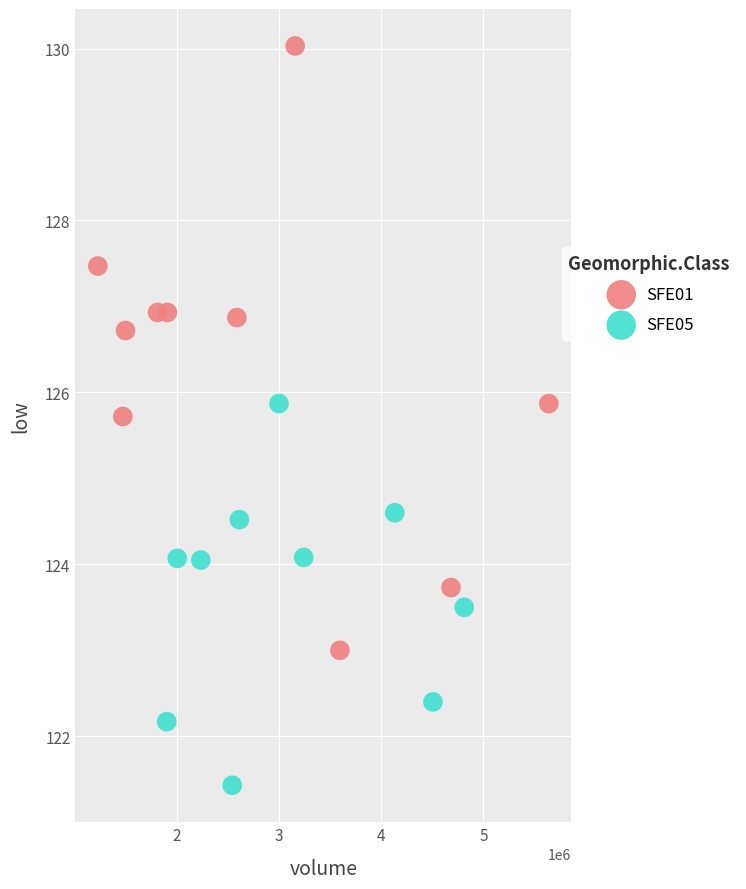

Which series reaches the minimum Y coordinate?

SFE05